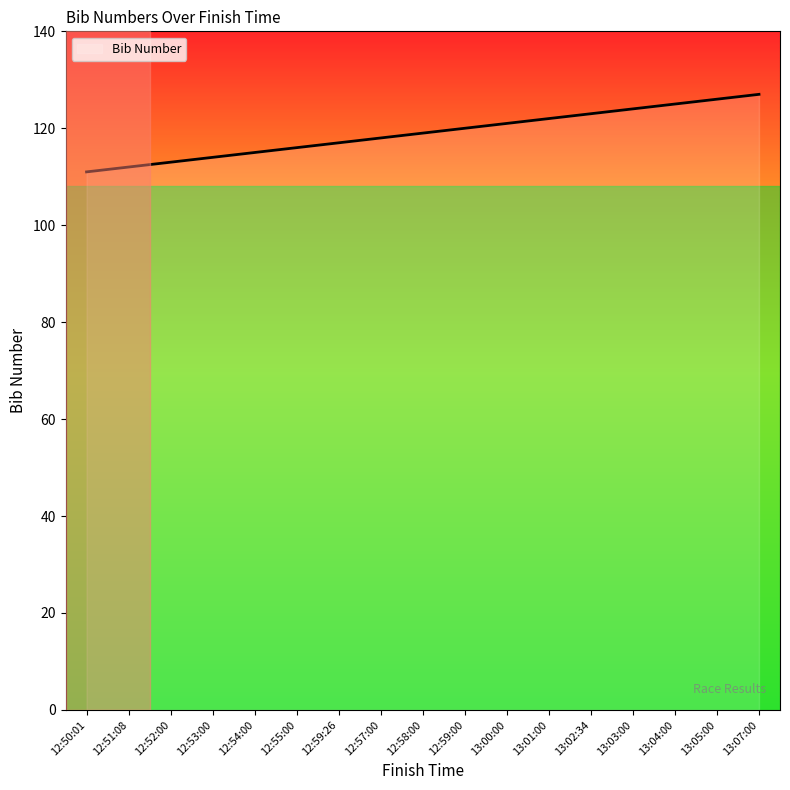

True or false: the data shows 114 at 12:53:00.

True